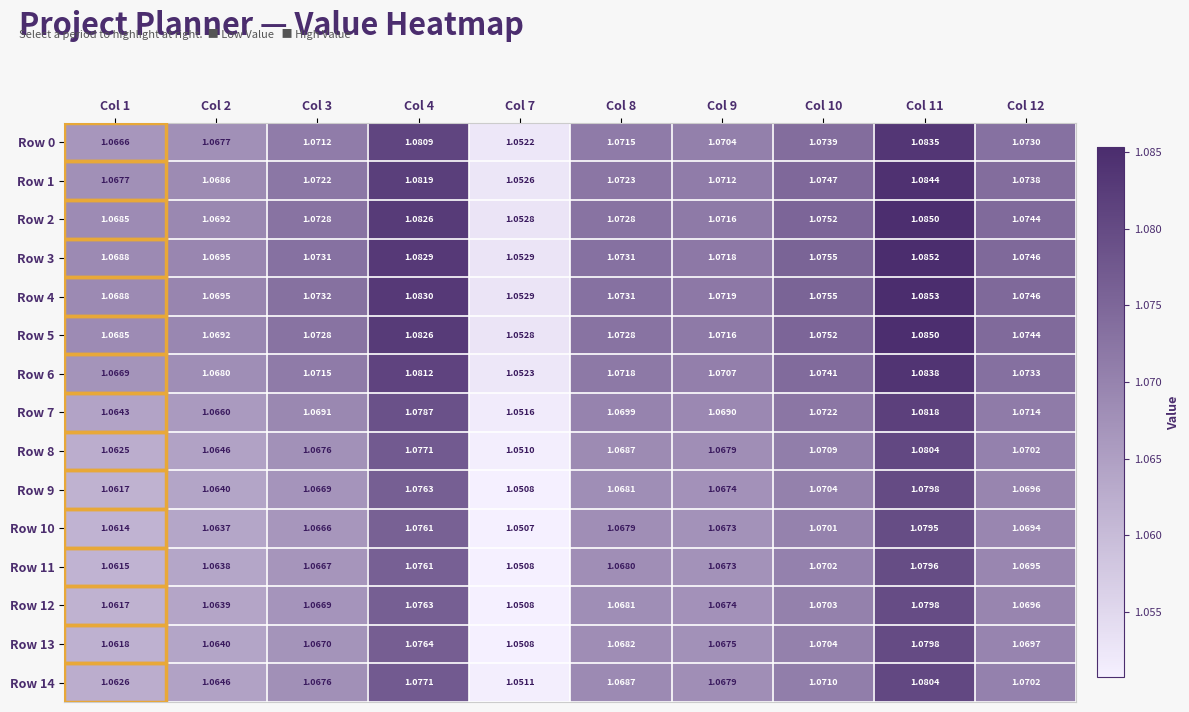

List the series in order of their peak value, lowest first.

Row 10, Row 11, Row 12, Row 9, Row 13, Row 8, Row 14, Row 7, Row 0, Row 6, Row 1, Row 2, Row 5, Row 3, Row 4